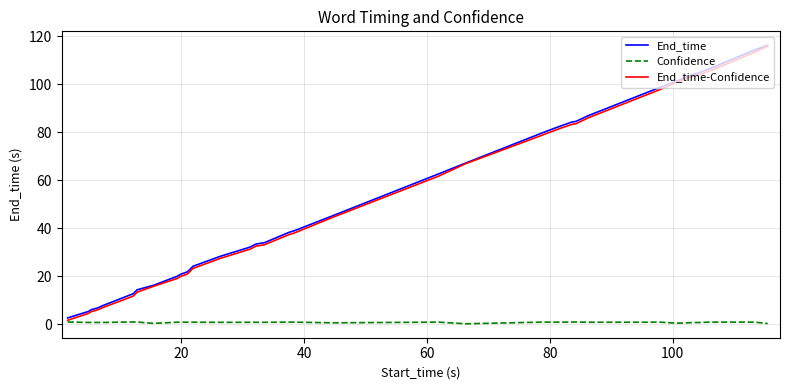

True or false: Confidence and End_time intersect in this chart.

False